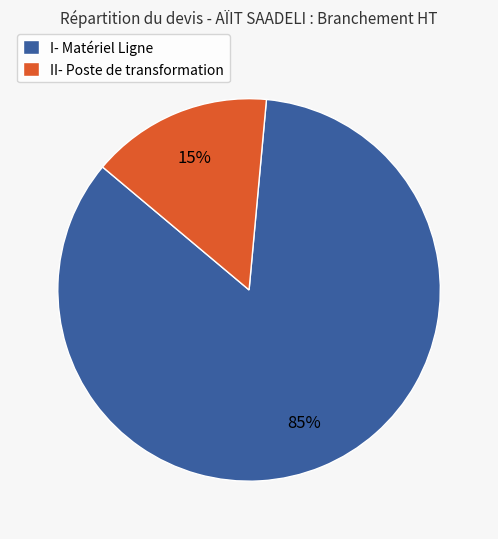

Does any single category account for the majority?

Yes